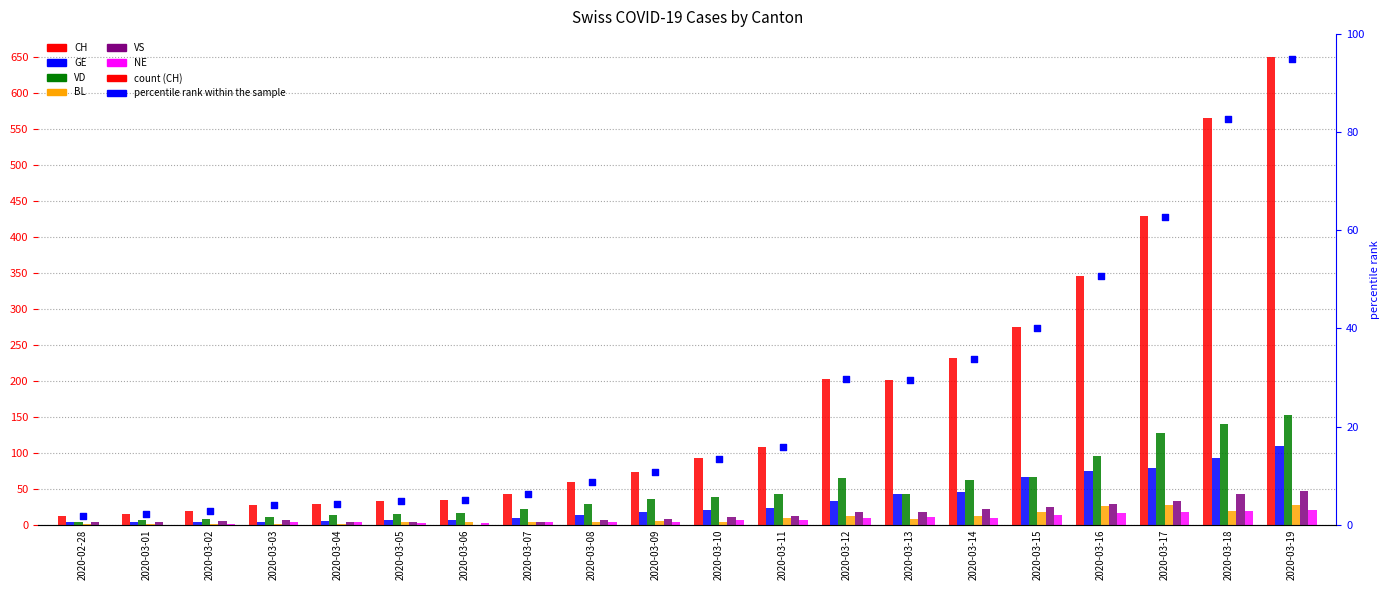

What are all the series names shown in the legend?

CH, GE, VD, BL, VS, NE